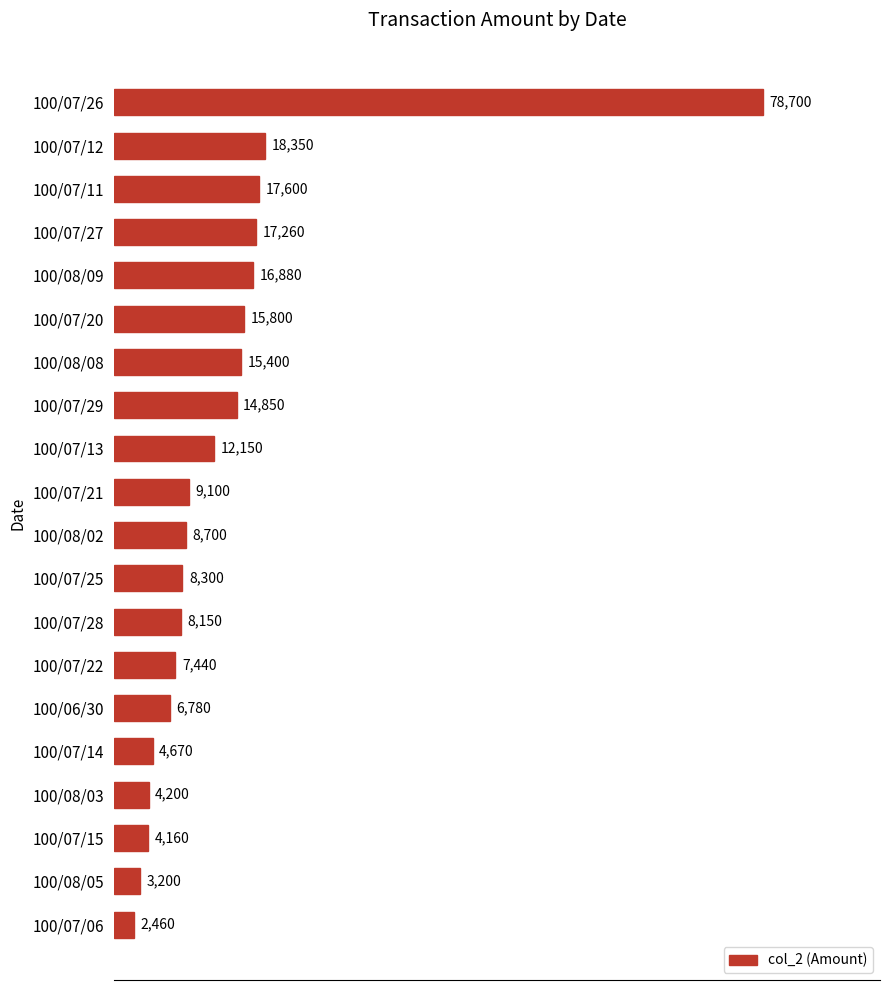

What is the difference between the maximum and second lowest values?

75500